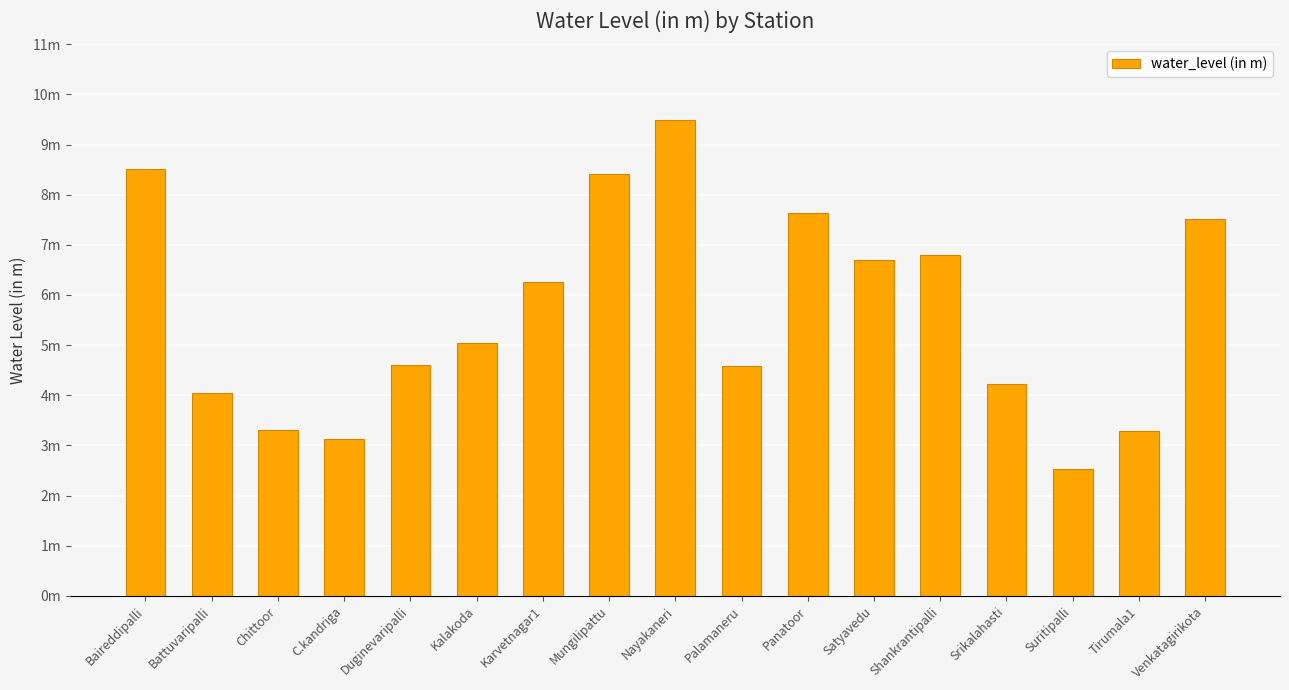

Reading left to right, what are all the values shown in this chart?

Baireddipalli=8.5	Battuvaripalli=4.0	Chittoor=3.3	C.kandriga=3.1	Duginevaripalli=4.6	Kalakoda=5.0	Karvetnagar1=6.2	Mungilipattu=8.4	Nayakaneri=9.5	Palamaneru=4.6	Panatoor=7.6	Satyavedu=6.7	Shankrantipalli=6.8	Srikalahasti=4.2	Suritipalli=2.5	Tirumala1=3.3	Venkatagirikota=7.5